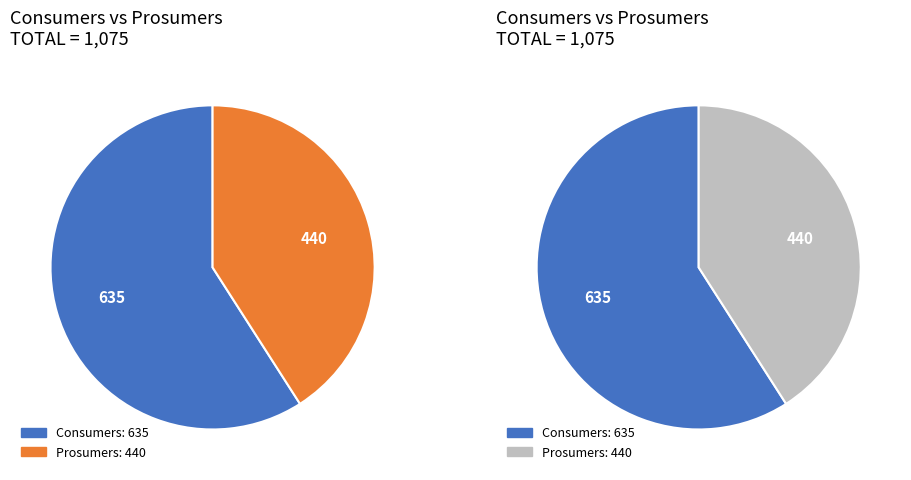

To the nearest percent, what is the difference between the Consumers and Prosumers slice percentages?

18%